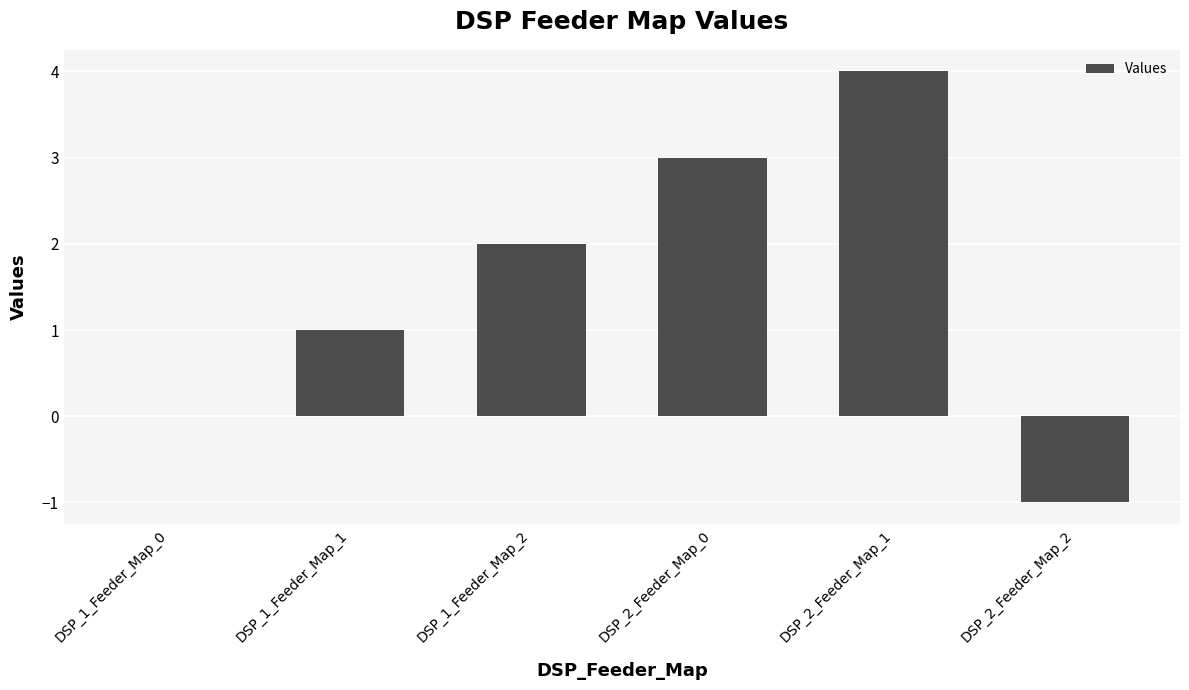

What is the greatest value displayed?

4